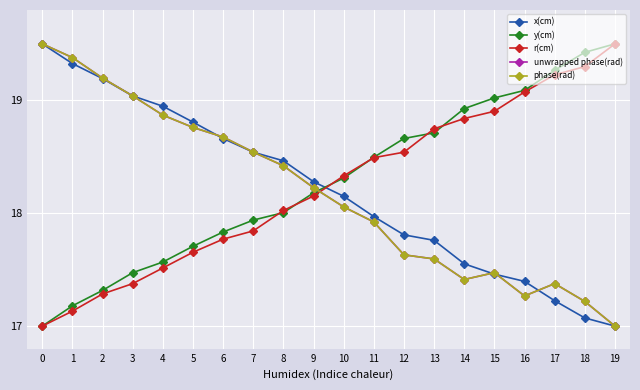

At how many categories does at least one series exceed 17?

20